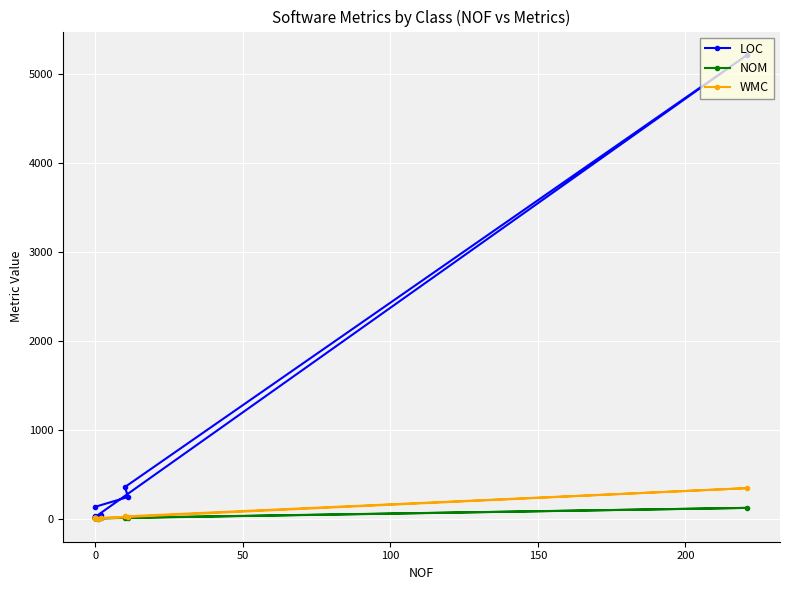

How many data points in WMC are less than 1?

1